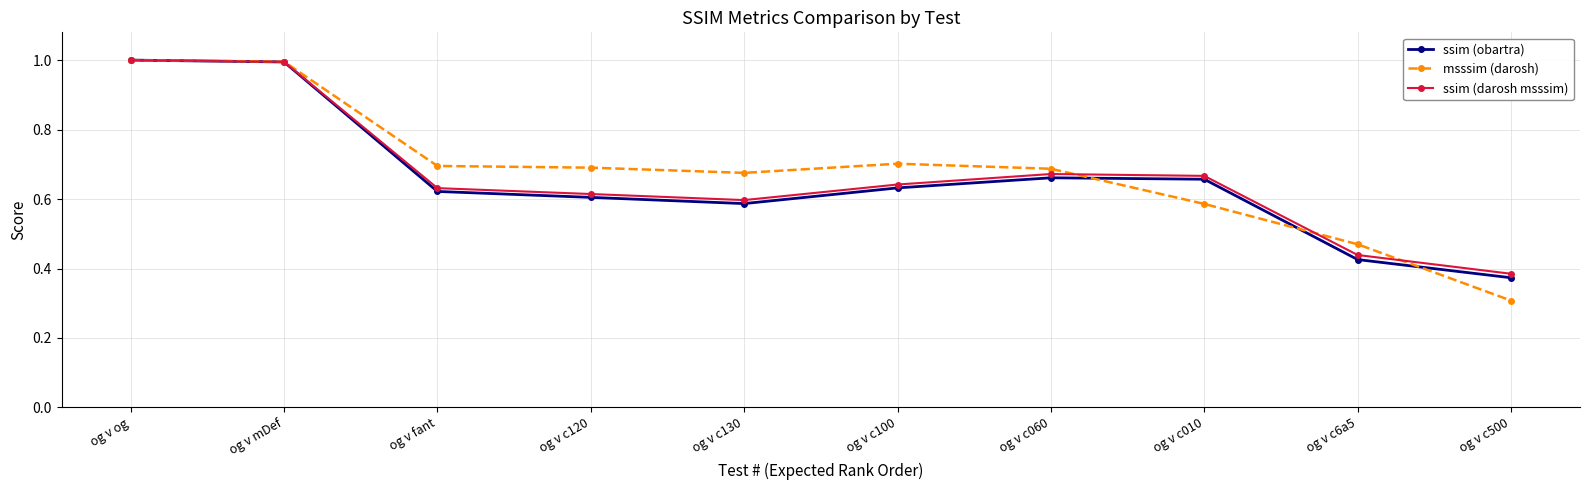

Does the chart display data point markers on the line(s)?

Yes